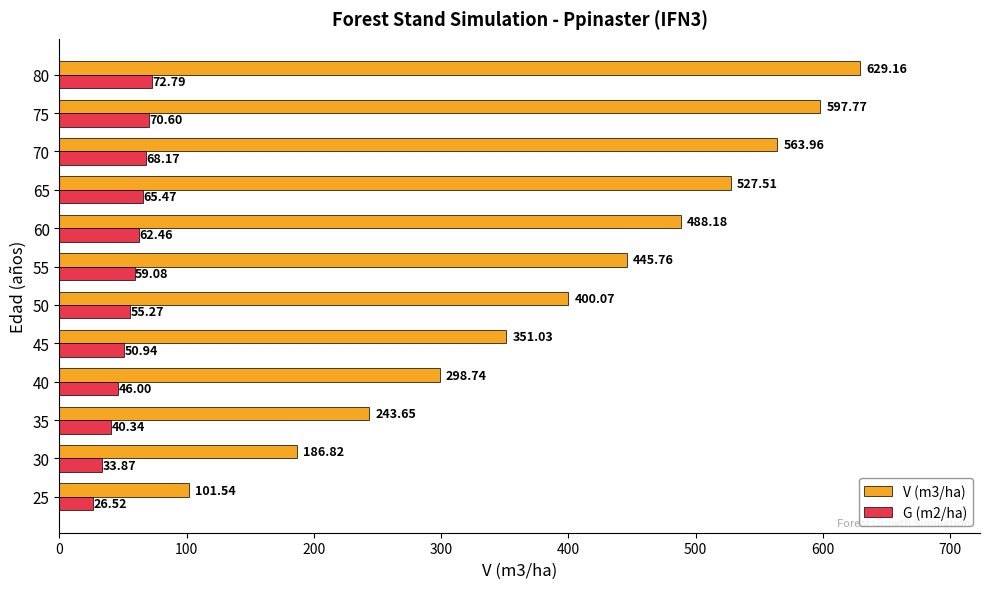

List the series in order of their overall mean, highest first.

V (m3/ha), G (m2/ha)